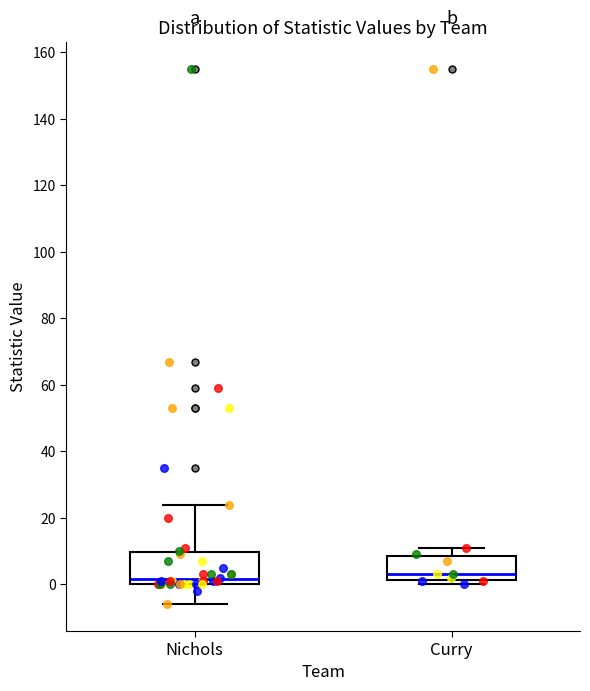

Which box is the tallest, from its lower edge to its upper edge?

Nichols